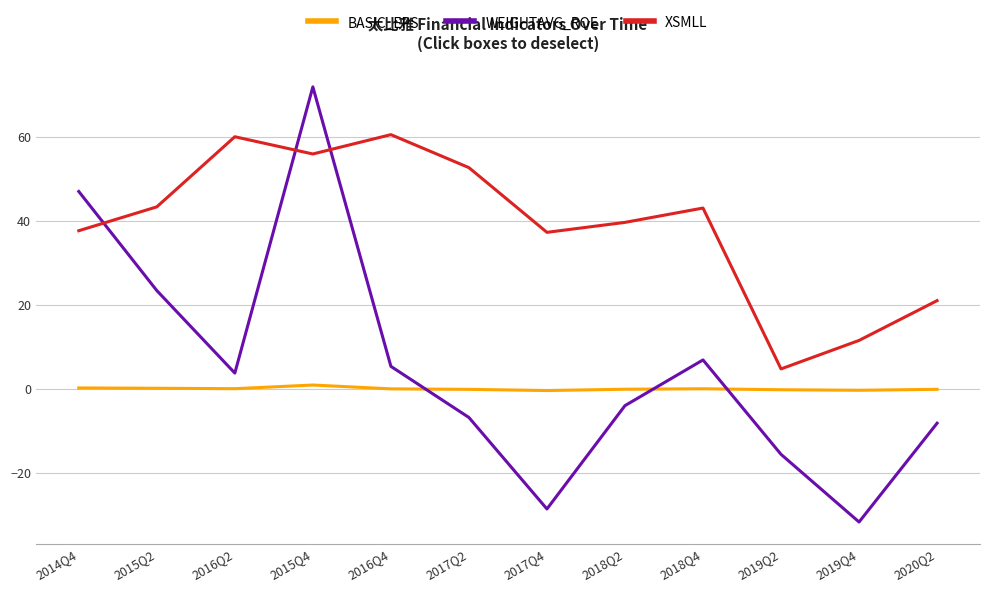

Does the chart have visible grid lines?

Yes